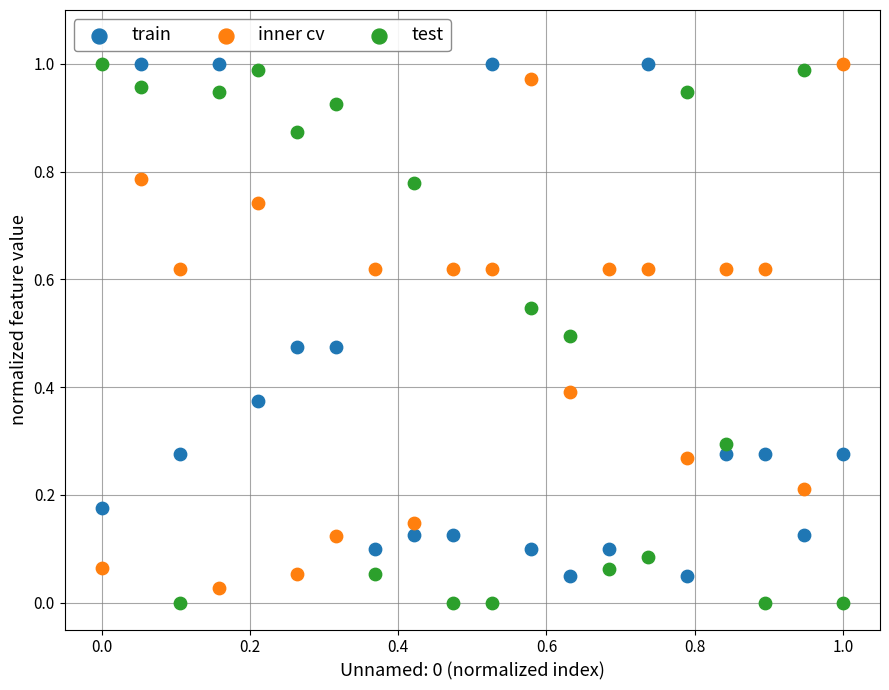

Which series reaches the minimum Y coordinate?

test